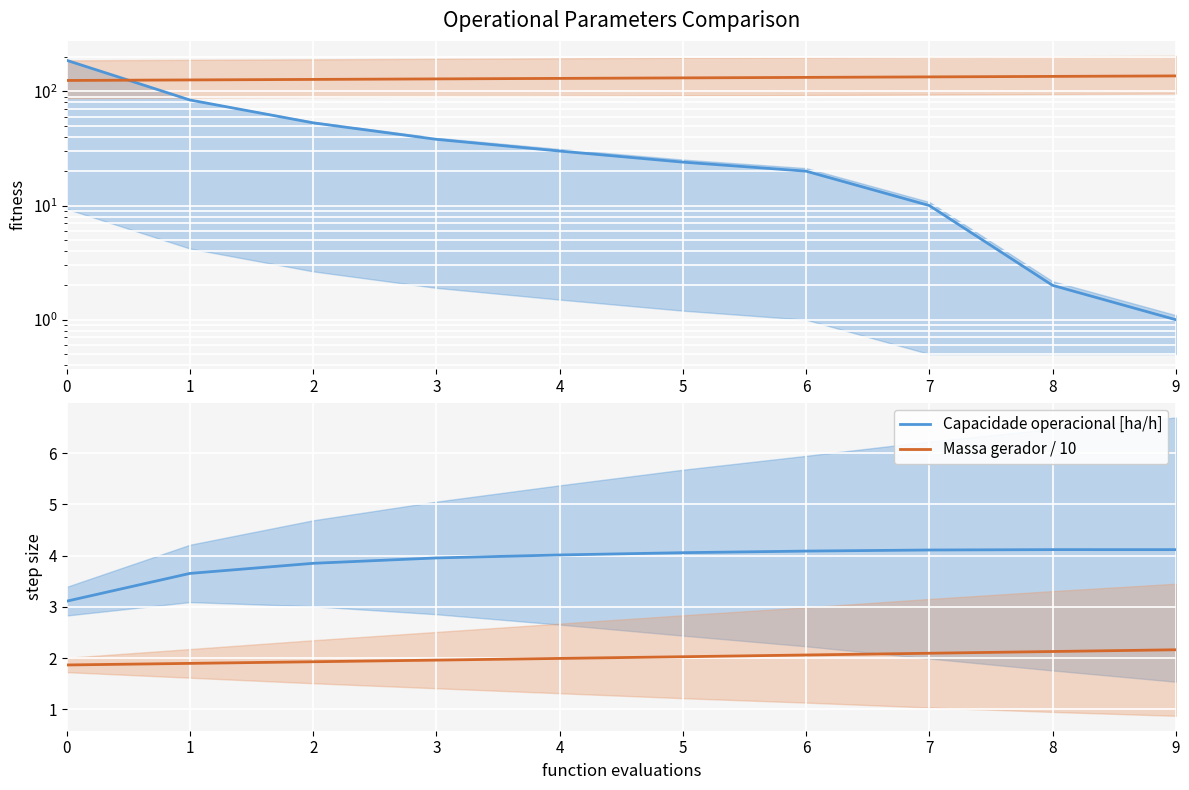

The Abastecimentos series shows 14.9 at 7. True or false?

False